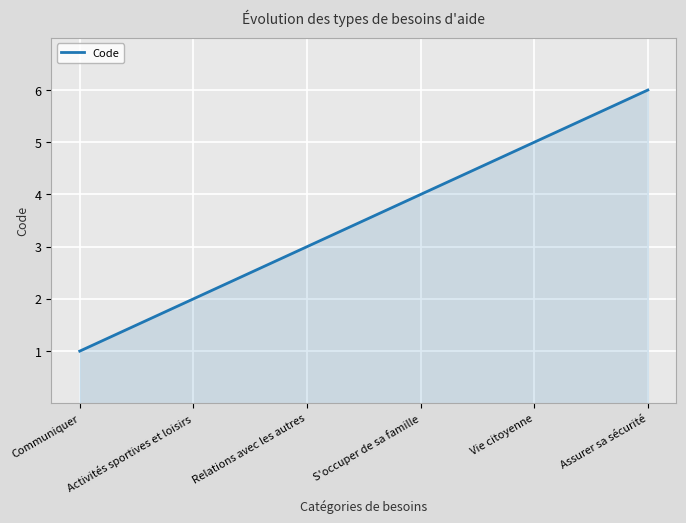

Rank the categories by value from highest to lowest.

Assurer sa sécurité, Vie citoyenne, S'occuper de sa famille, Relations avec les autres, Activités sportives et loisirs, Communiquer